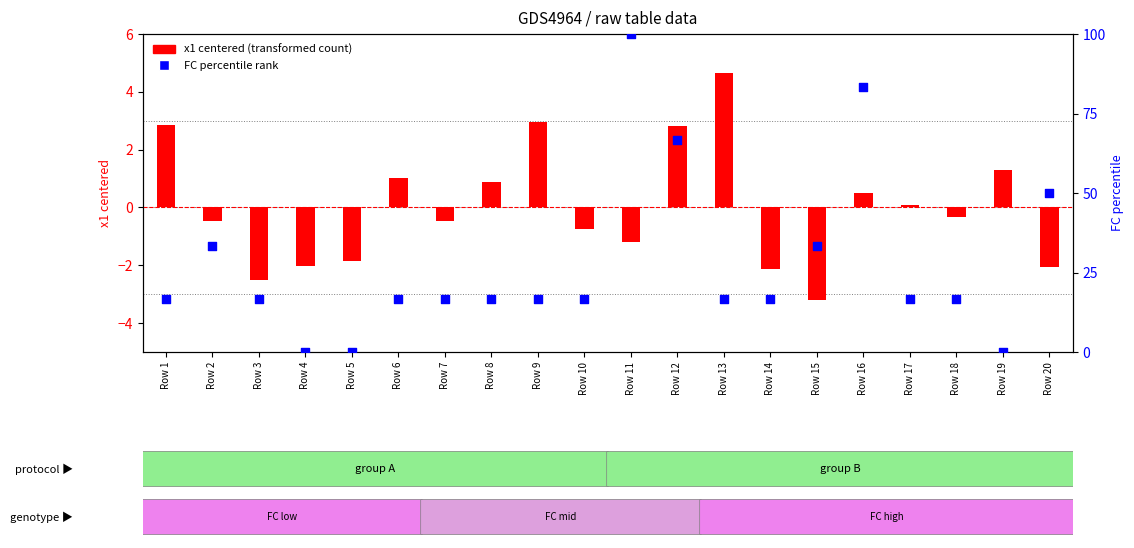

Is the value of x1 (centered) at Row 13 greater than the value of FC percentile at Row 16?

No